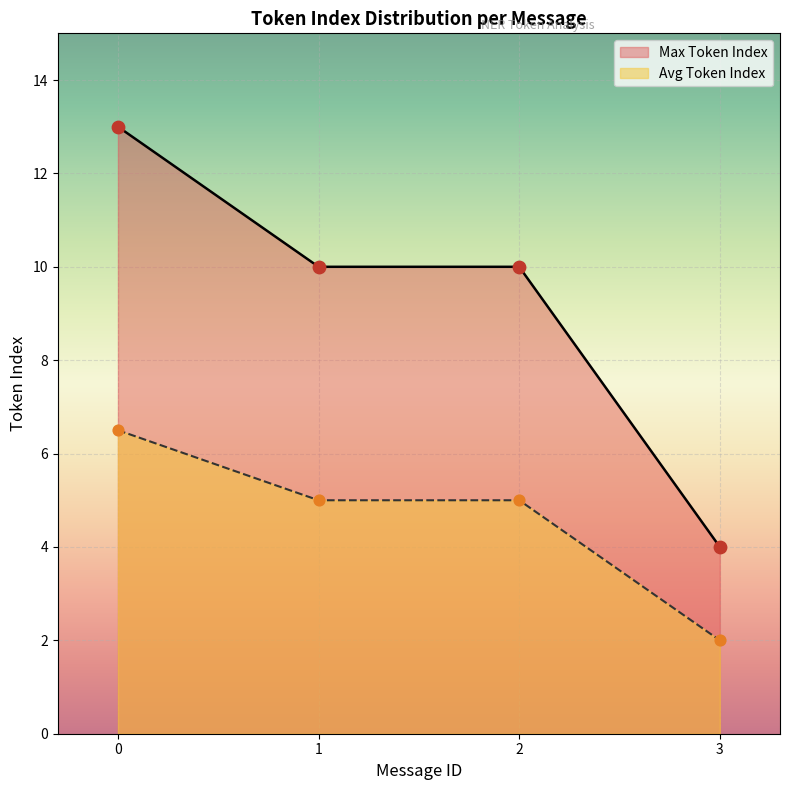

What are all the series names shown in the legend?

Max Token Index, Avg Token Index